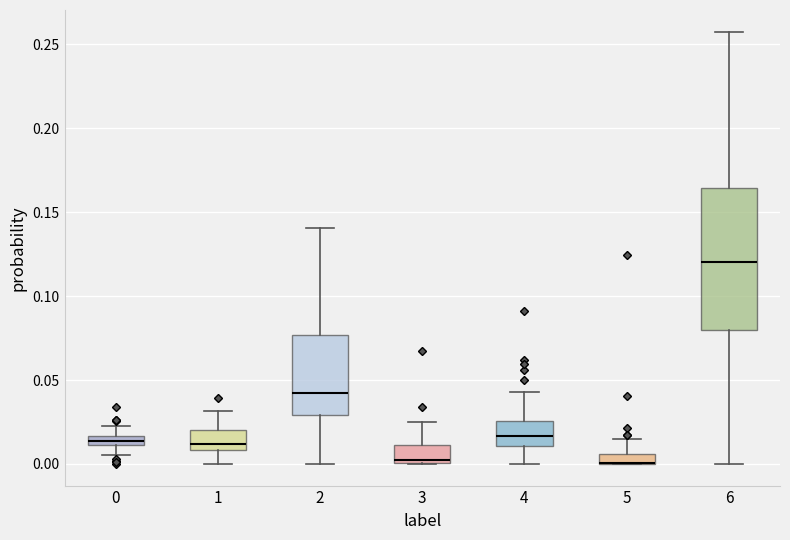

Where does the lower whisker of the box at x = 0 end on the y-axis? The values are not printed on the chart, so give them approximately, as read against the axis.

0.005